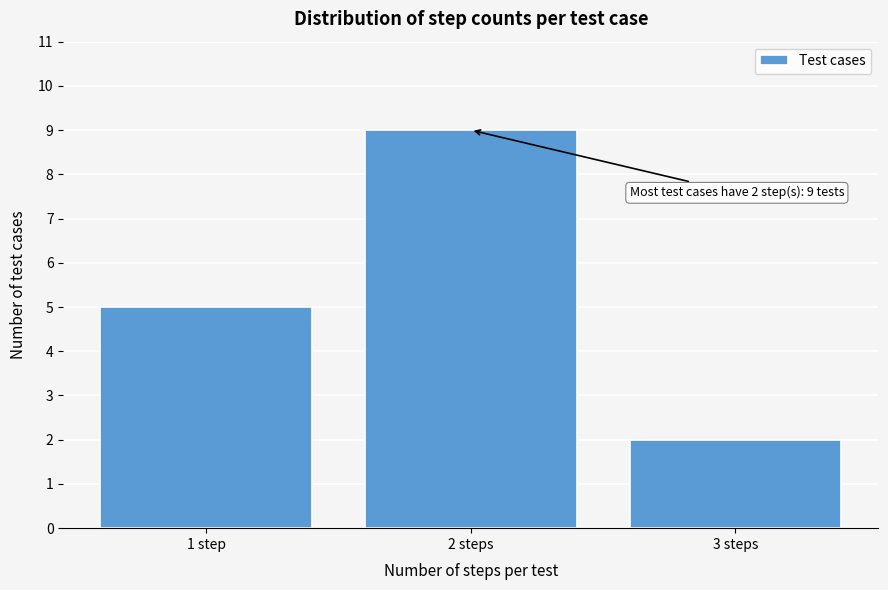

Reading right to left, list all the values displayed in this chart.

3 steps=2	2 steps=9	1 step=5